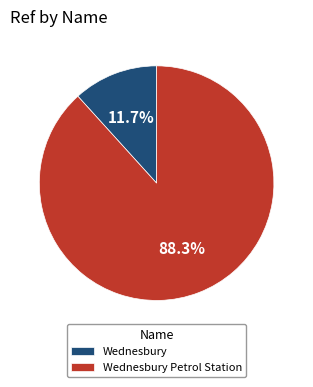

Is it true that Wednesbury Petrol Station is 88% of the pie?

True